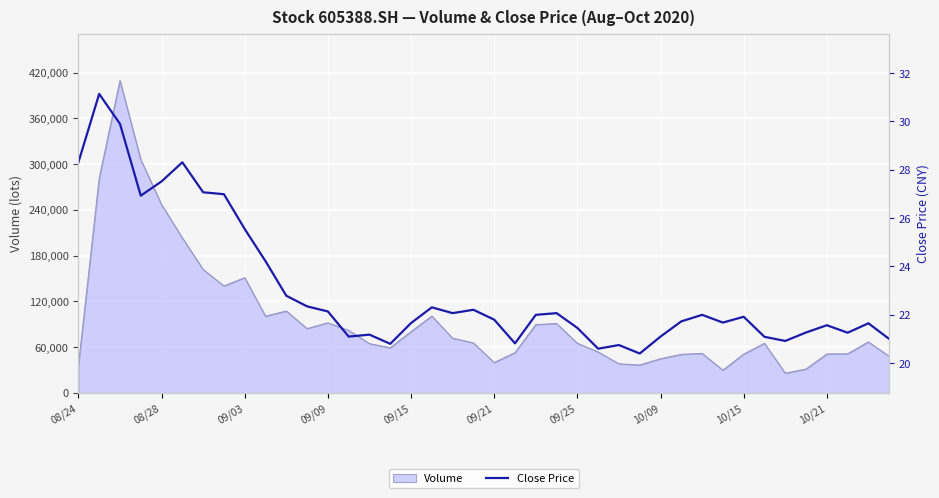

The value of Volume at 10/09 is 44899.3. True or false?

True